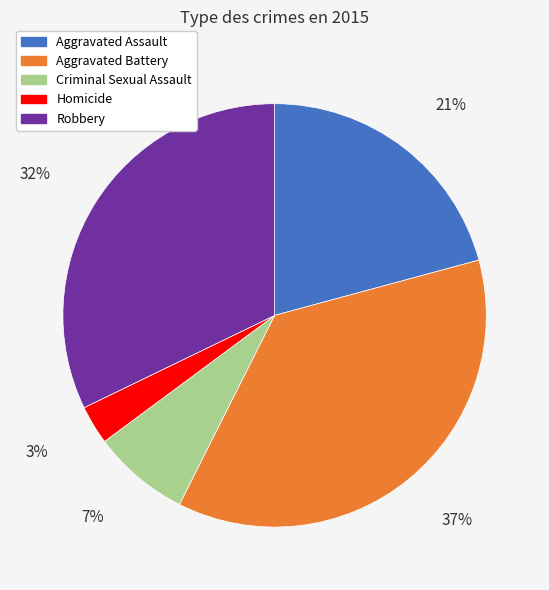

To the nearest percent, what portion does Aggravated Battery represent?

37%